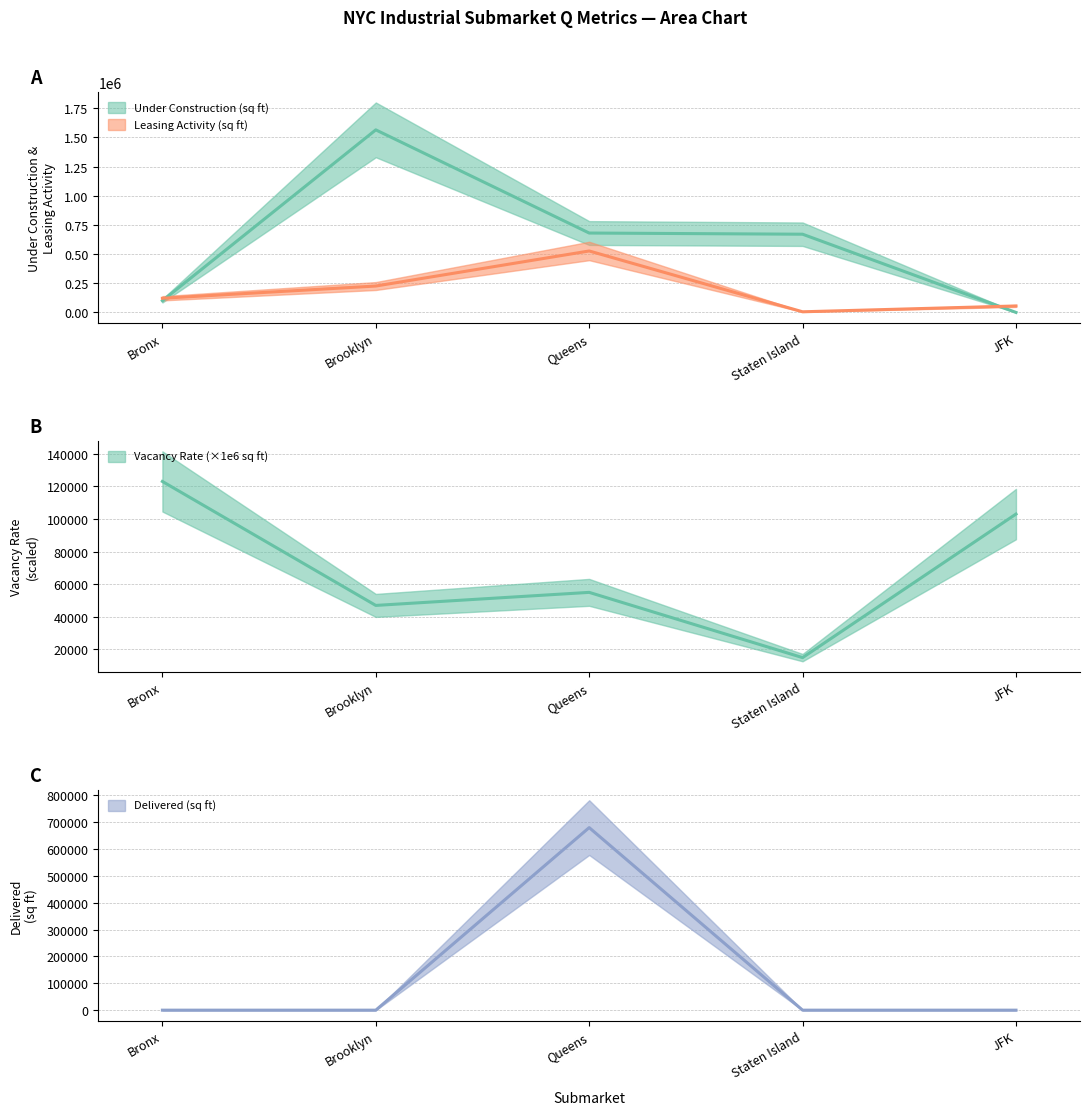

At how many categories does at least one series exceed 697202?

1